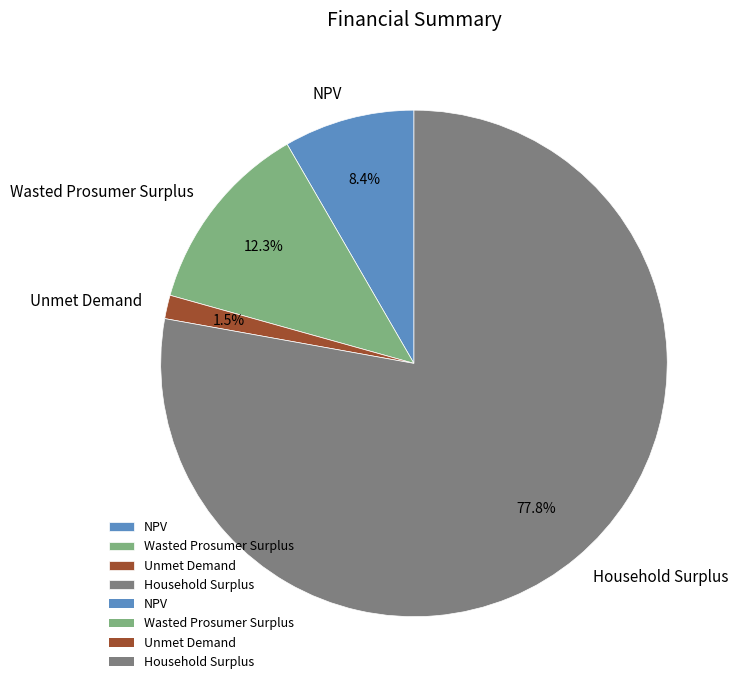

Which category accounts for the majority?

Household Surplus